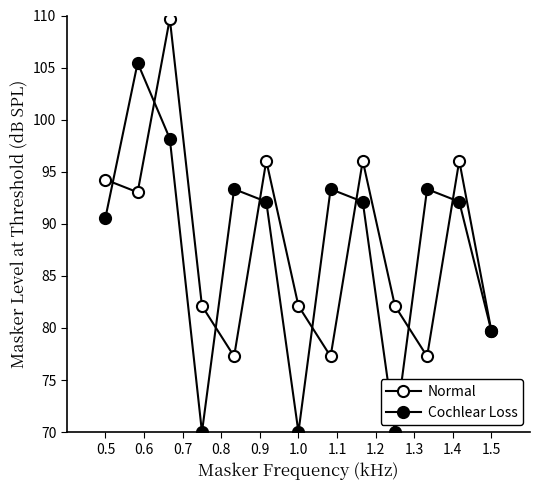

Count the number of data series in this chart.

2